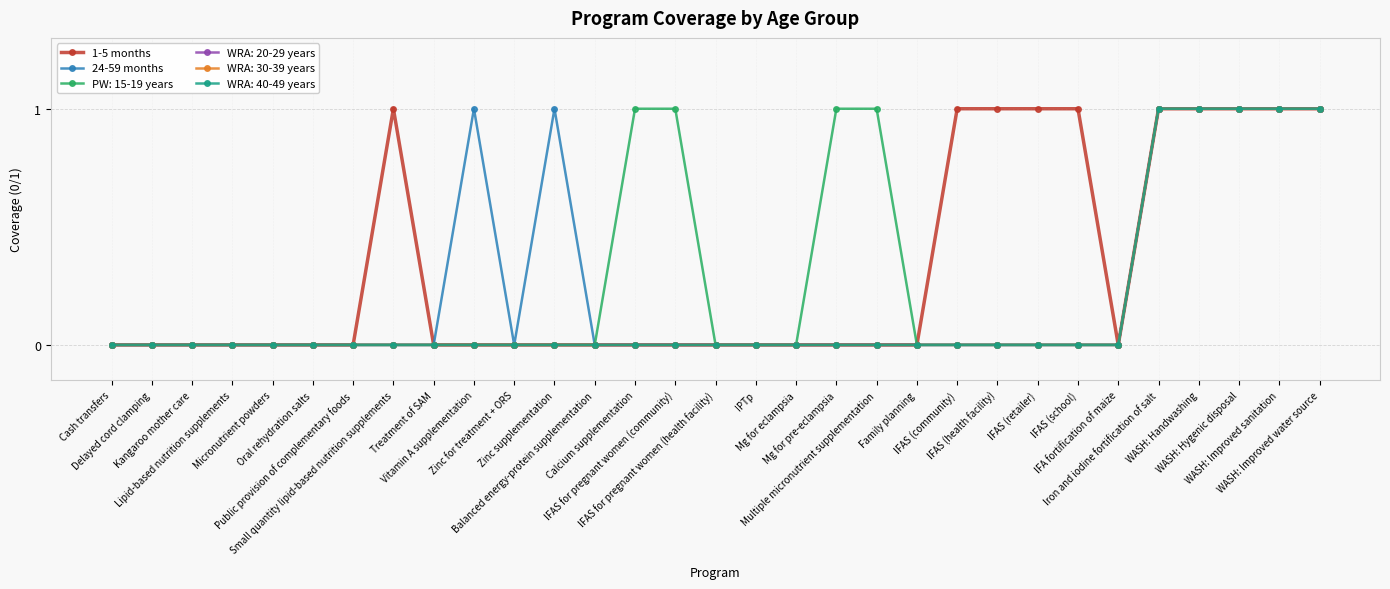

What position from the right is Mg for eclampsia?

14